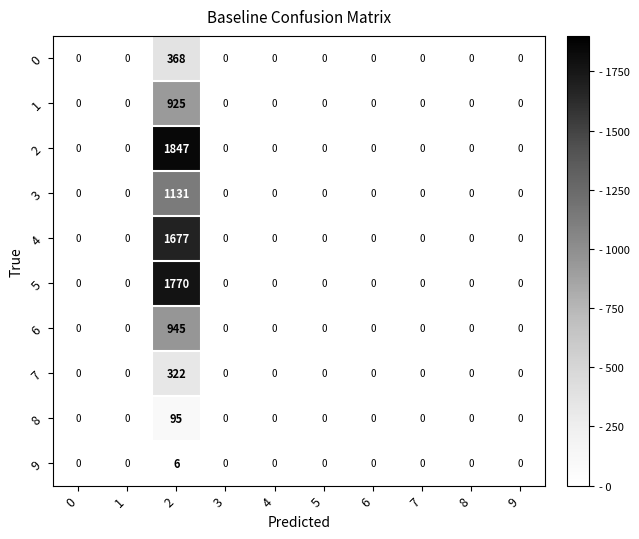

The value of 6 at 5 is 501. True or false?

False